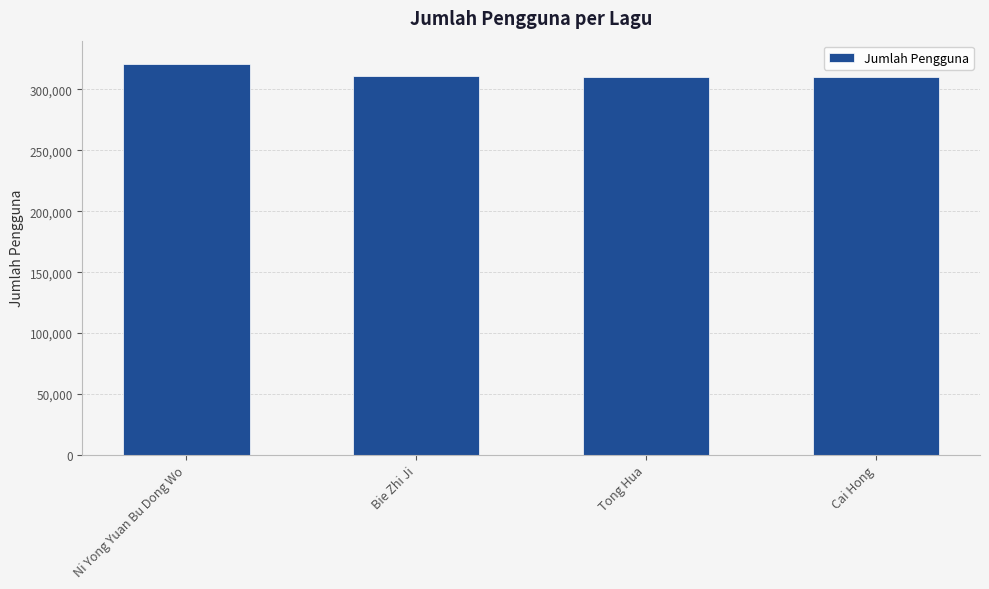

What position from the right is Ni Yong Yuan Bu Dong Wo?

4